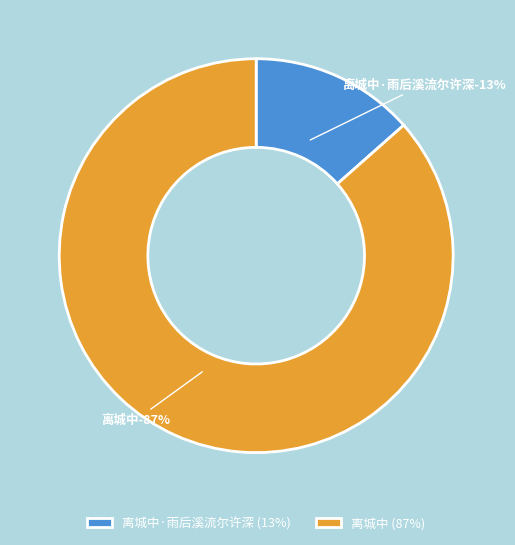

Which category has the biggest portion of the pie?

离城中